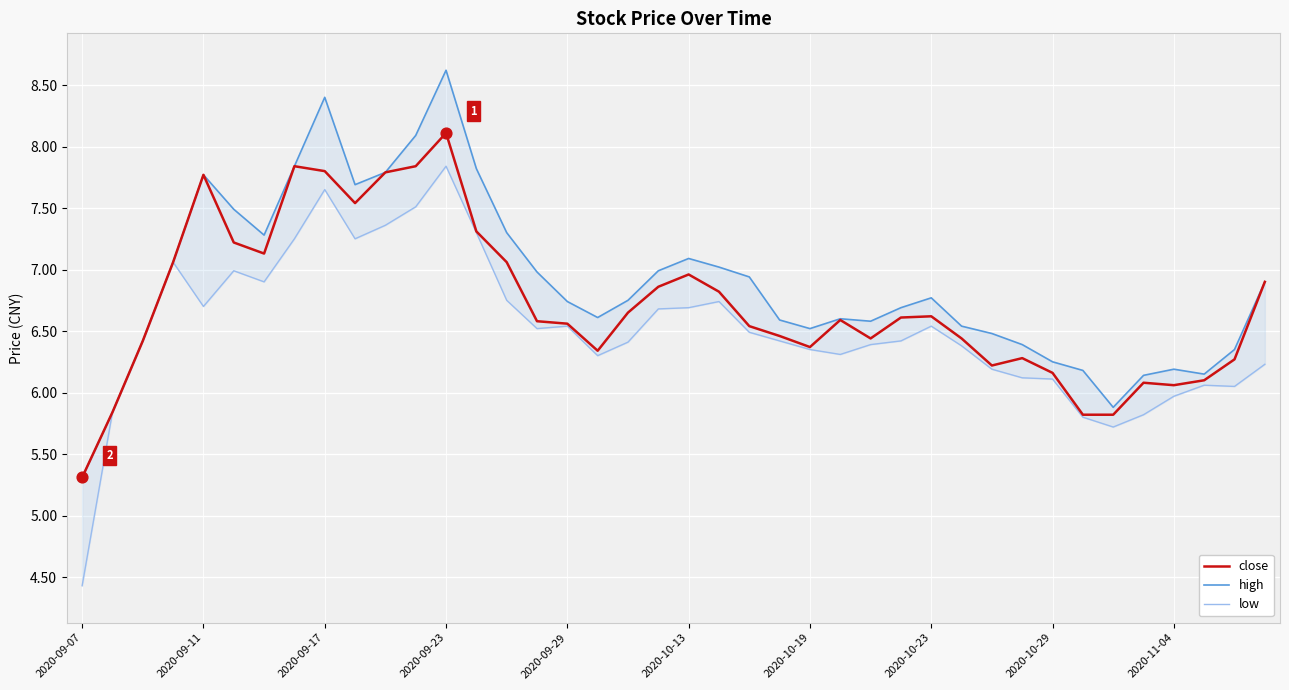

True or false: close has a value of 2.4 at 2020-09-17.

False